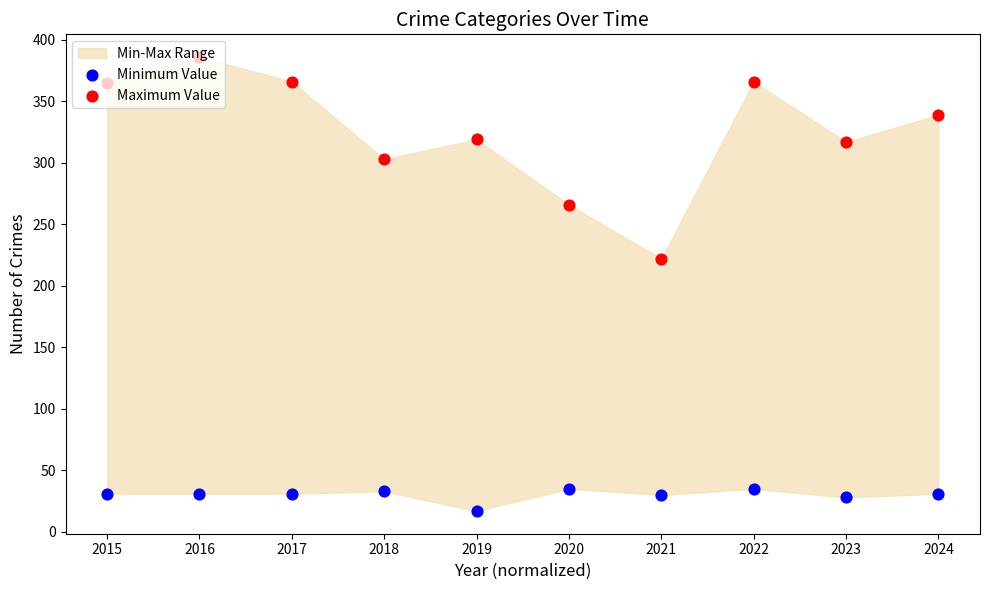

Which series reaches the maximum Y coordinate?

Maximum Value